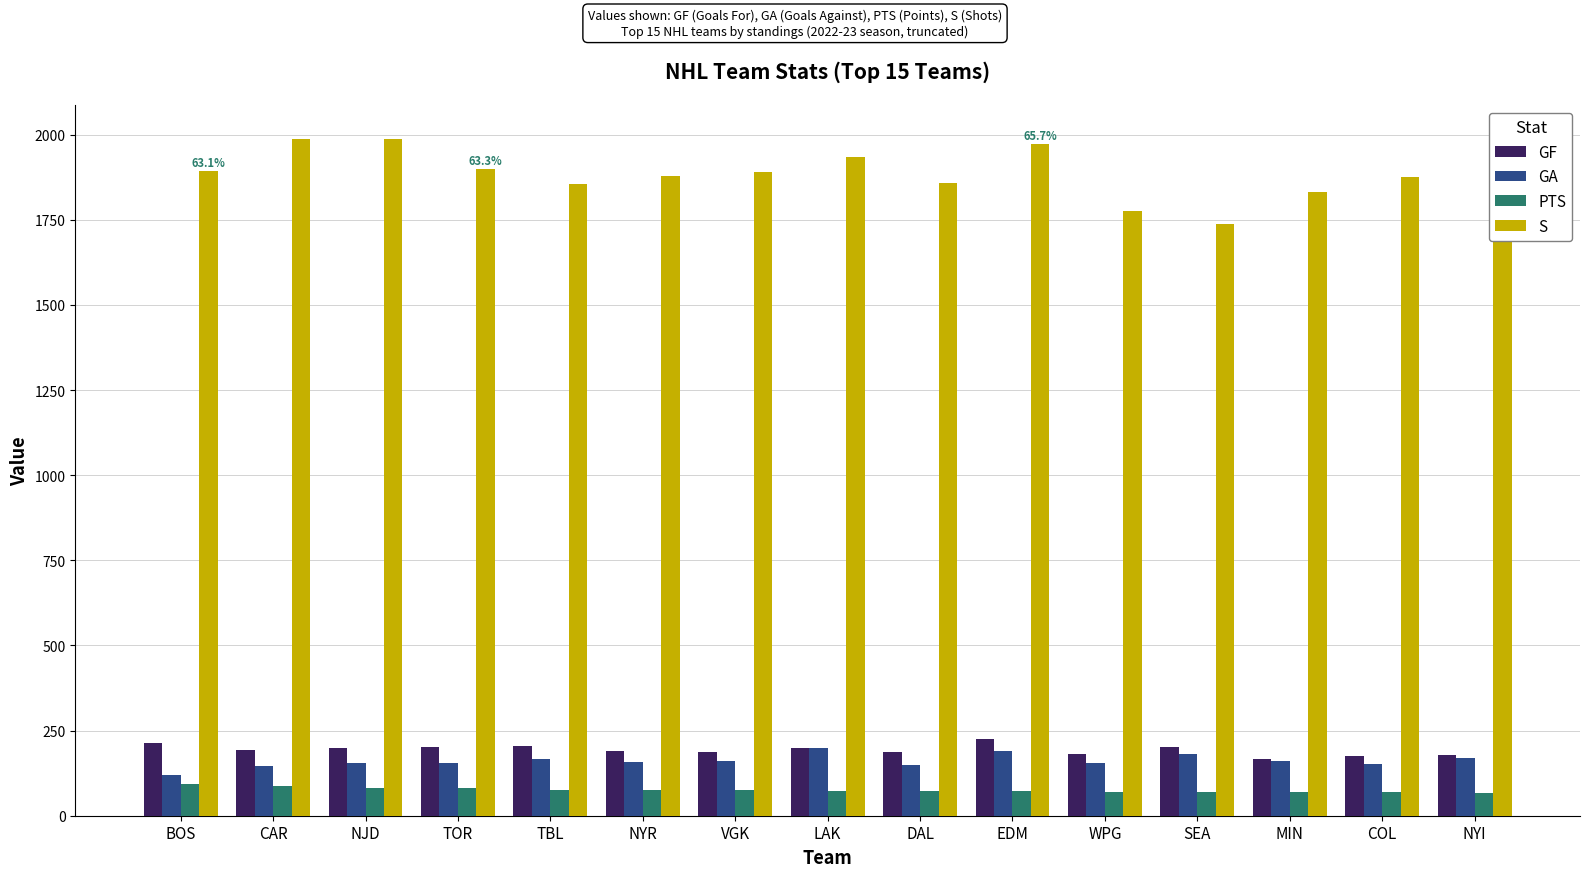

What is the smallest value displayed?

67